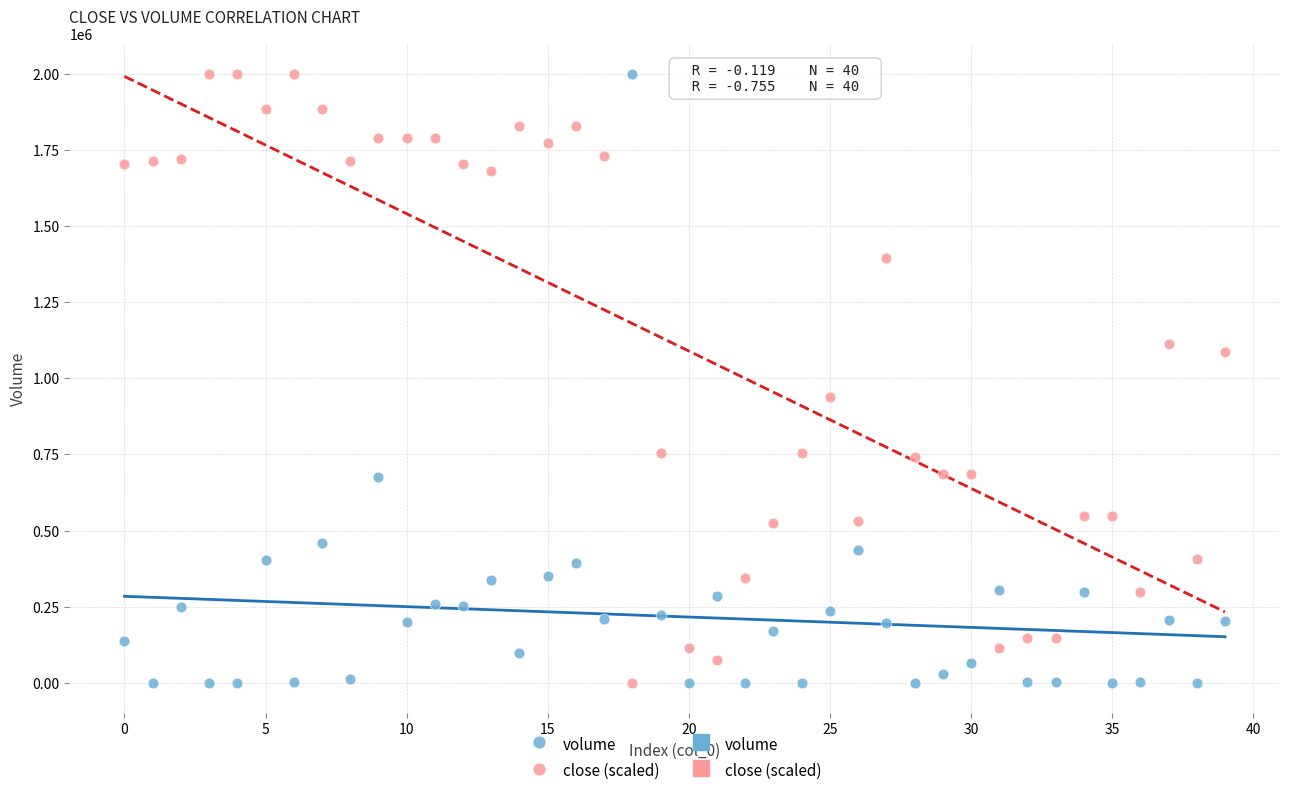

Across all series, what Y value is closest to 1000000?

937142.9